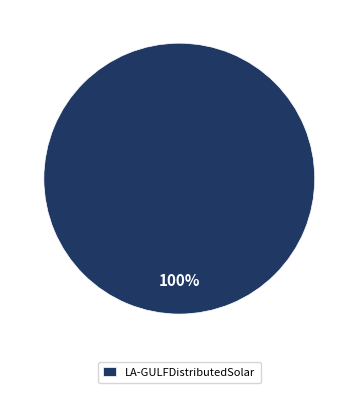

The LA-GULFDistributedSolar slice represents 100% of the pie. True or false?

True